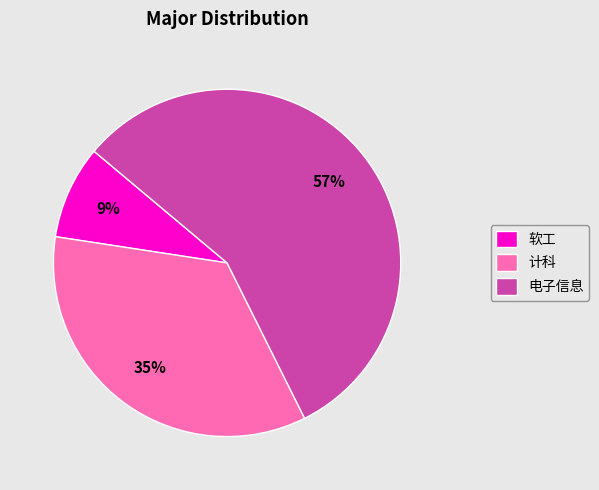

What is the smallest slice in the pie chart?

软工